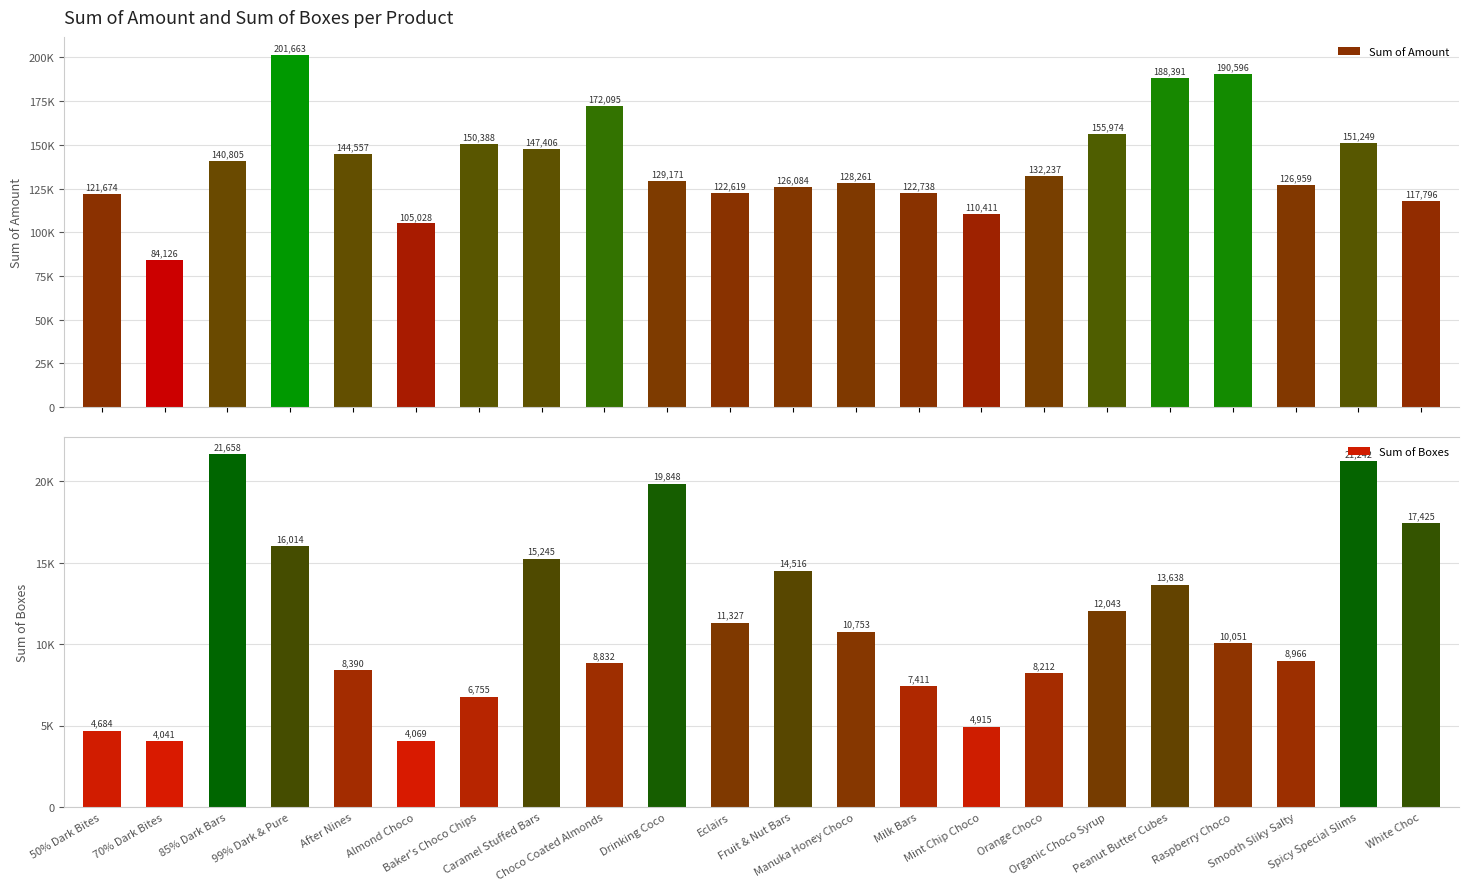

At which category is the sum across all series the highest?

99% Dark & Pure